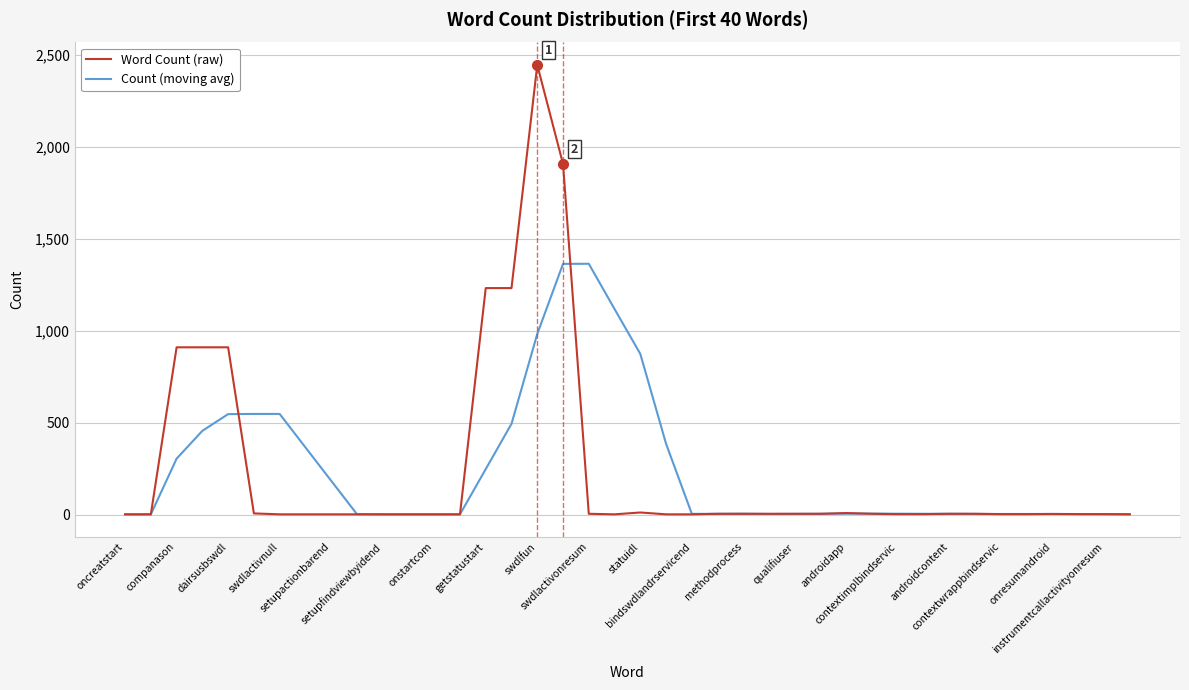

How many distinct data groups are displayed?

2